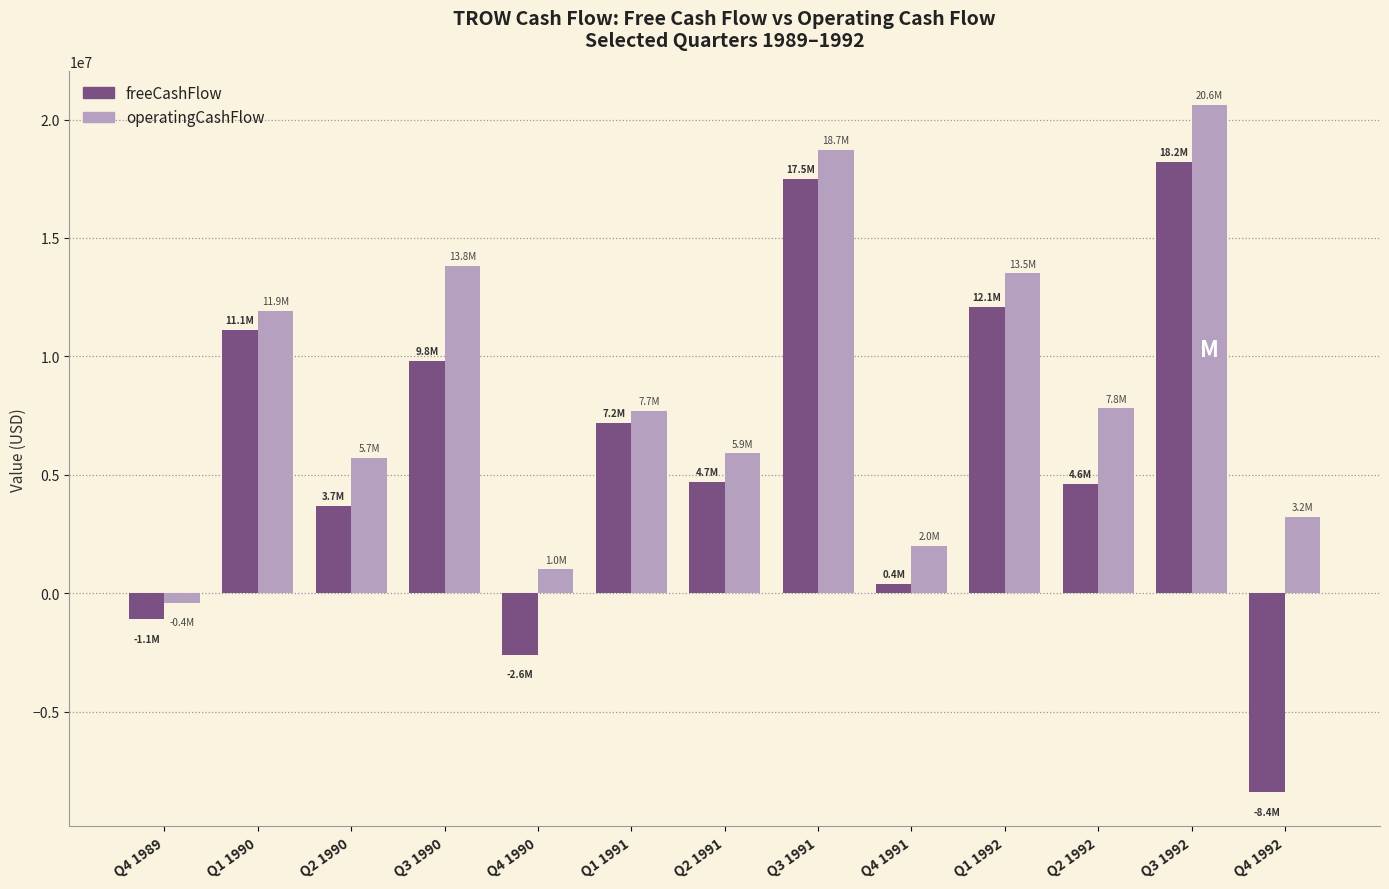

What is the total value across all series at Q3 1990?

23600000